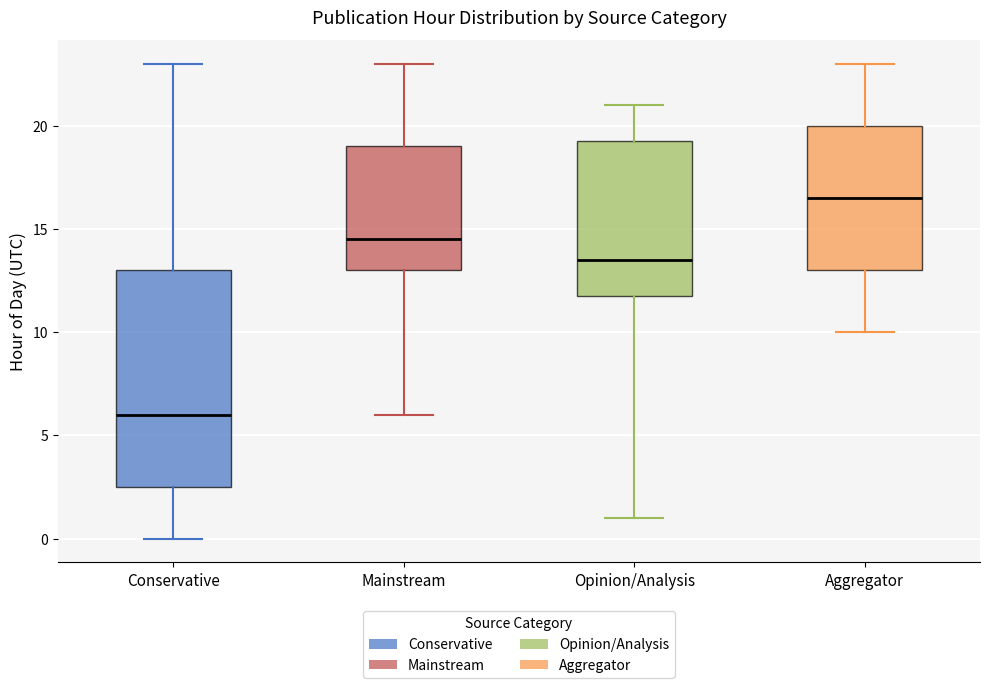

Which box has the highest median line?

Aggregator